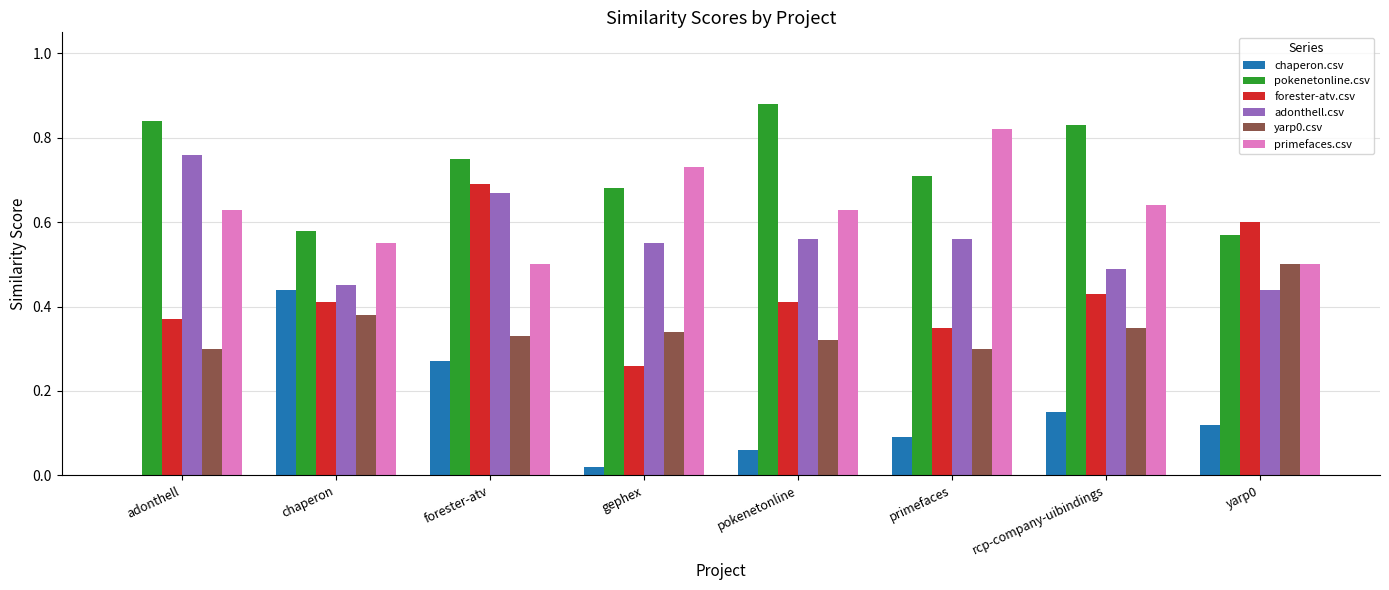

What is the total value across all series at forester-atv?

3.2